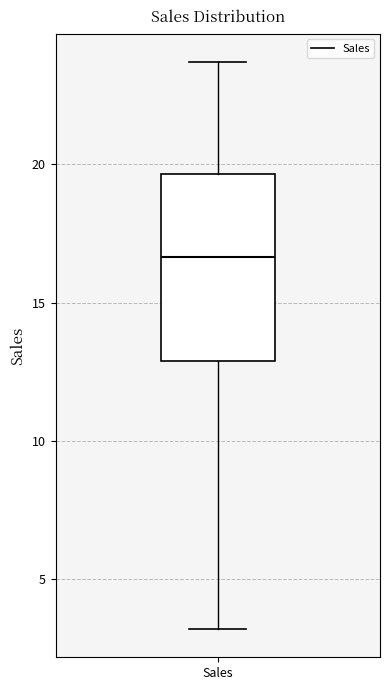

Where is the upper edge of the box for Sales on the y-axis? The values are not printed on the chart, so give them approximately, as read against the axis.

19.5